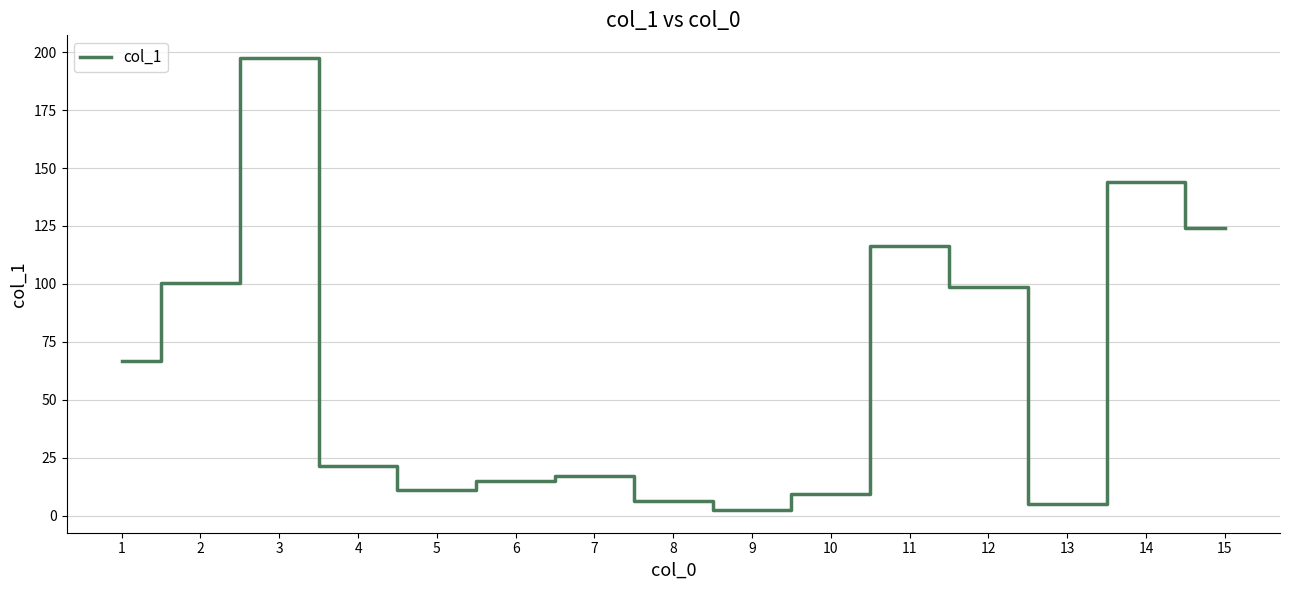

Reading left to right, transcribe all the data shown in this chart.

66.9	100.5	197.5	21.4	11.2	14.8	17.1	6.3	2.4	9.4	116.2	98.8	4.9	144.0	124.2